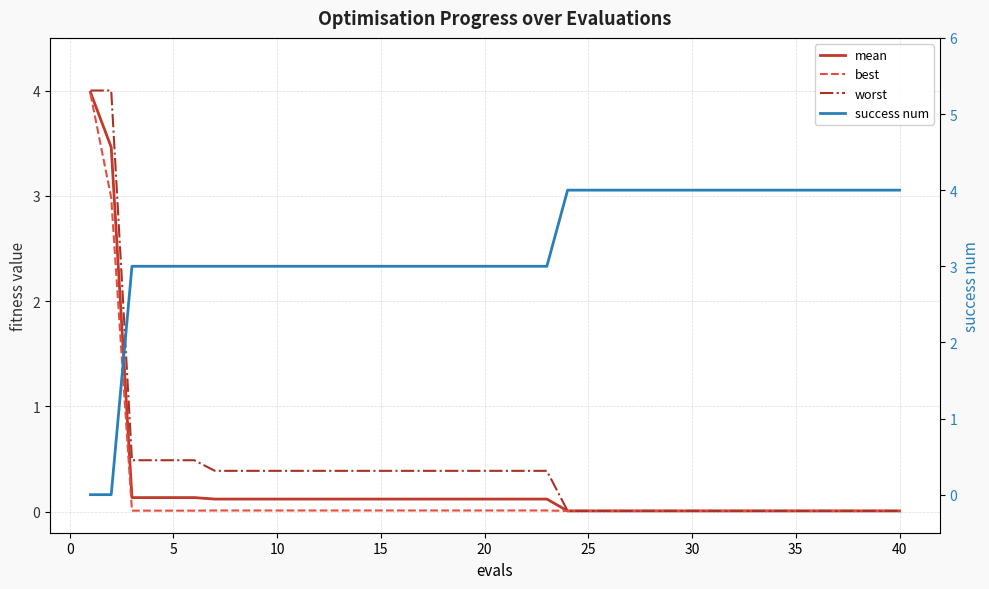

What is the sum of all mean values?

10.1